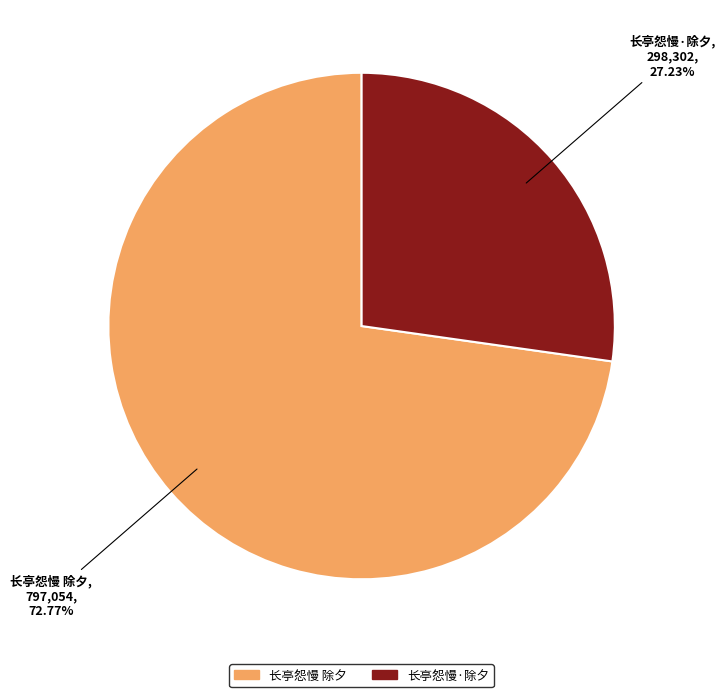

Which category has the biggest portion of the pie?

长亭怨慢 除夕